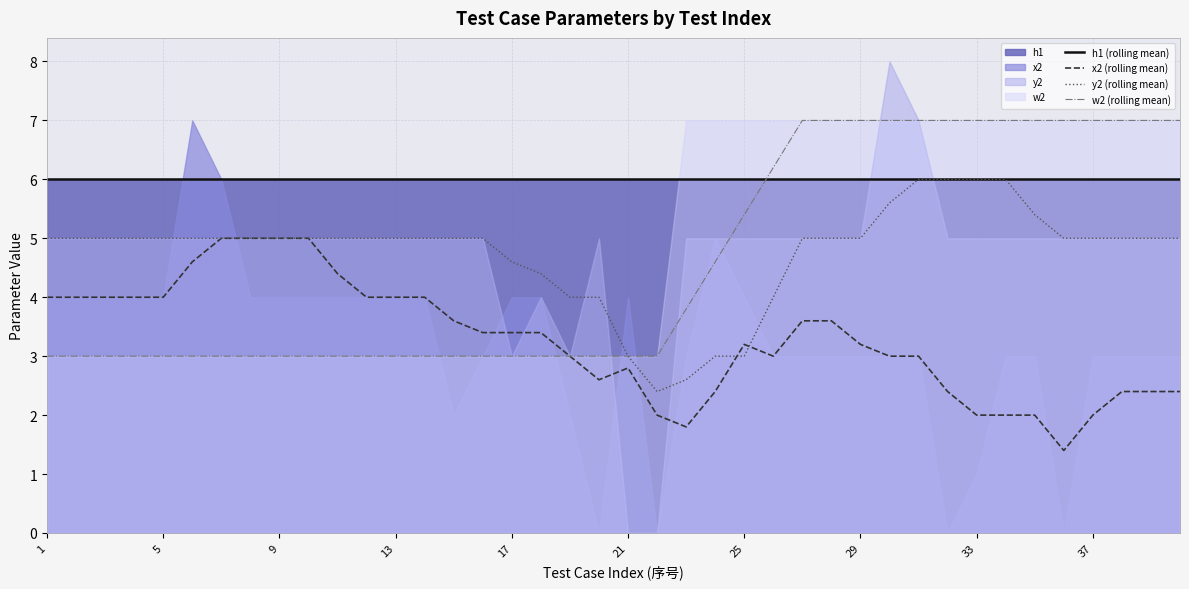

What value does the y2 (rolling mean) series have at 1?

5.0